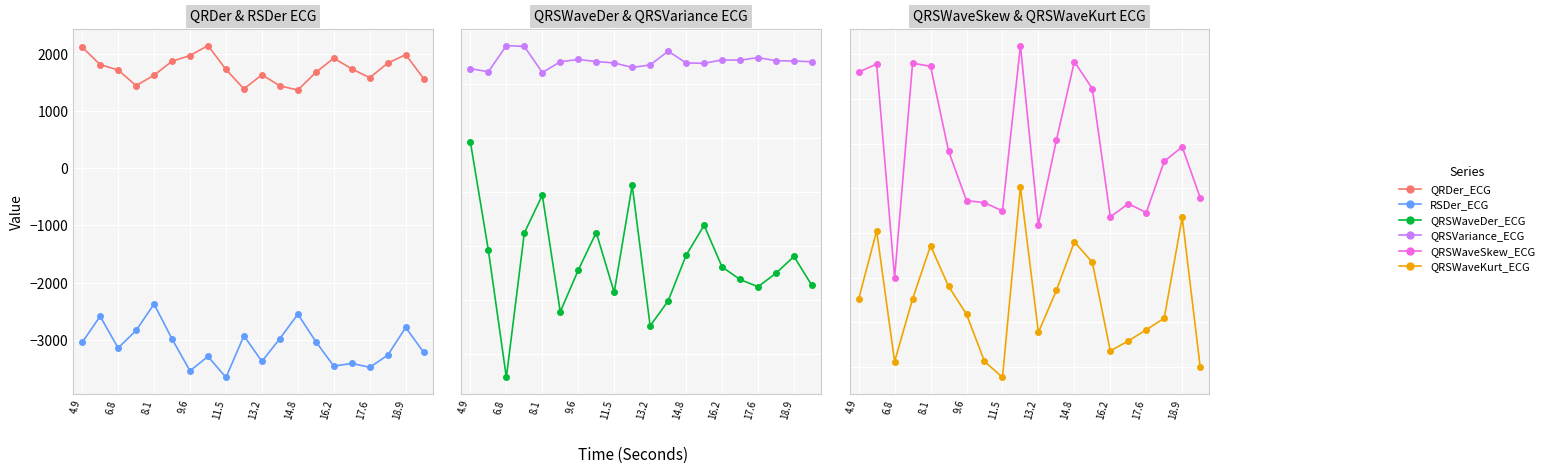

What is the label of the 1st point from the right?

19